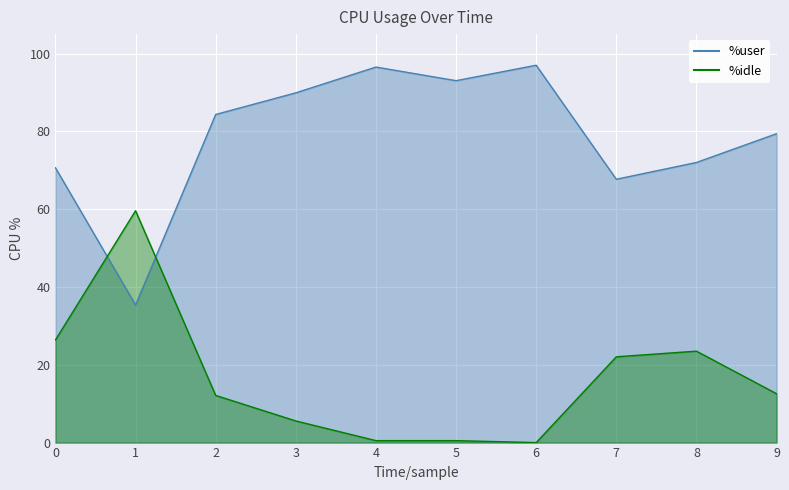

Between 3 and 7, which is larger?

3